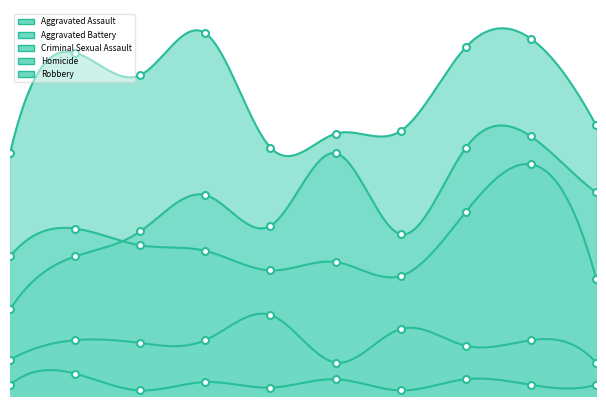

What is the sum of the Criminal Sexual Assault values at 2015 and 2022?

31